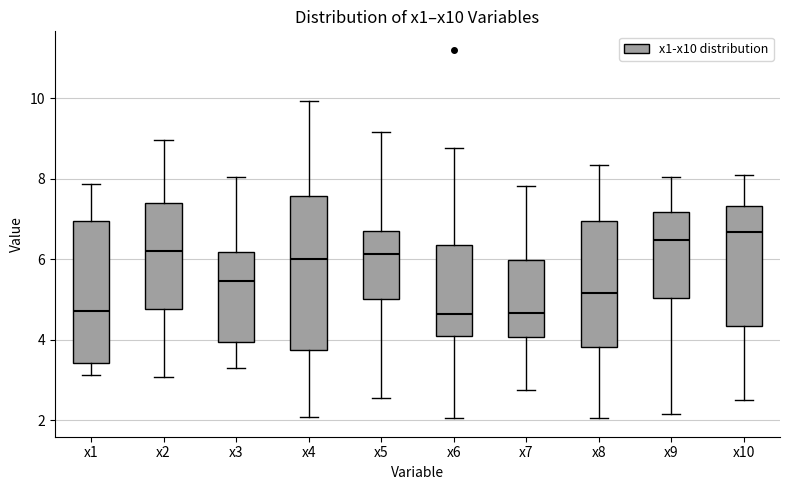

Comparing the boxes themselves (not the whiskers), which one is the tallest?

x4